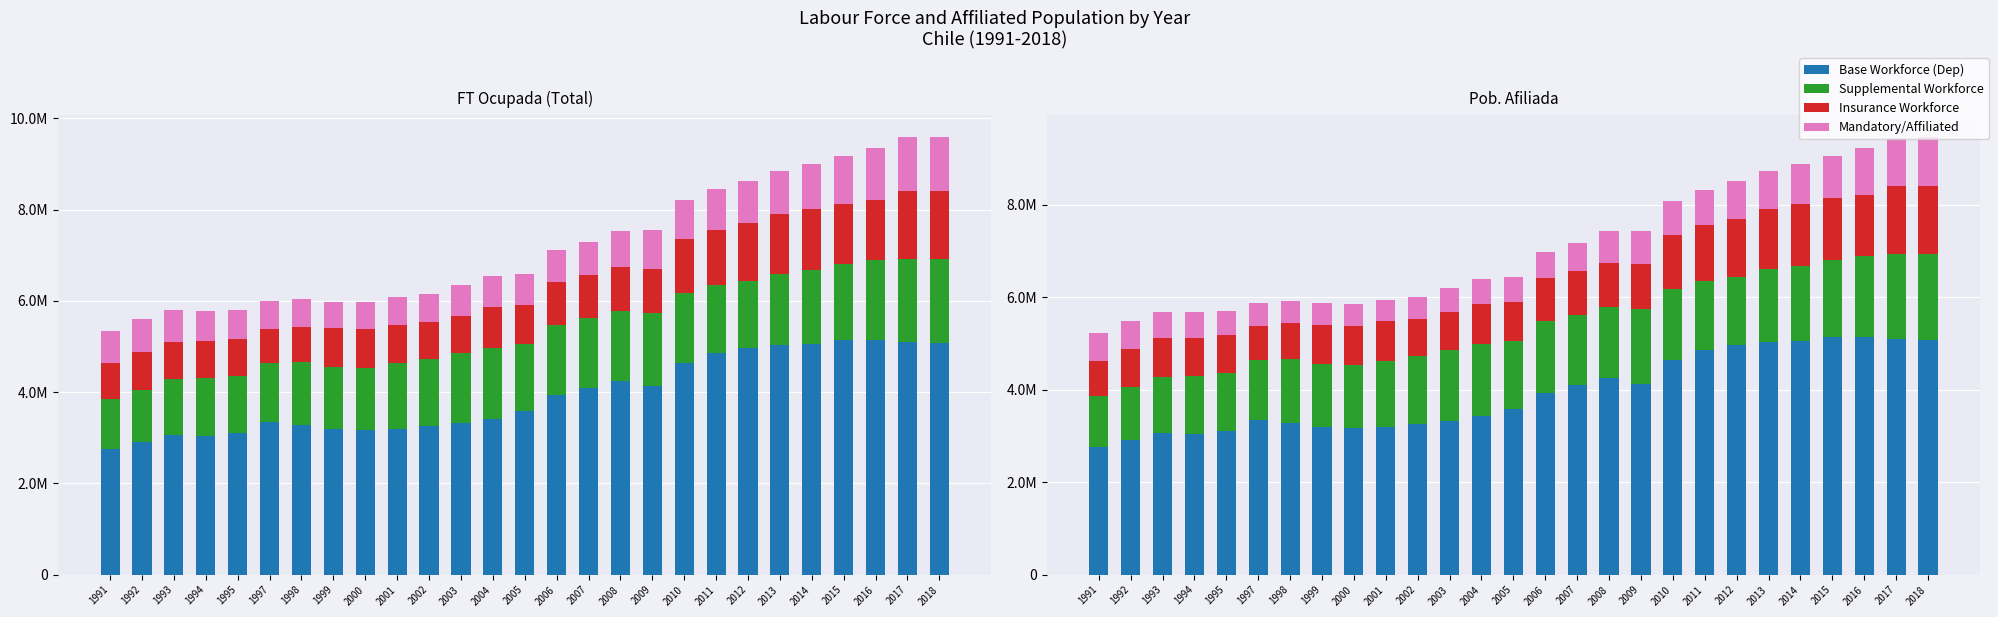

Is the value of Insurance Workforce at 2012 greater than the value of Mandatory/Affiliated at 2009?

Yes